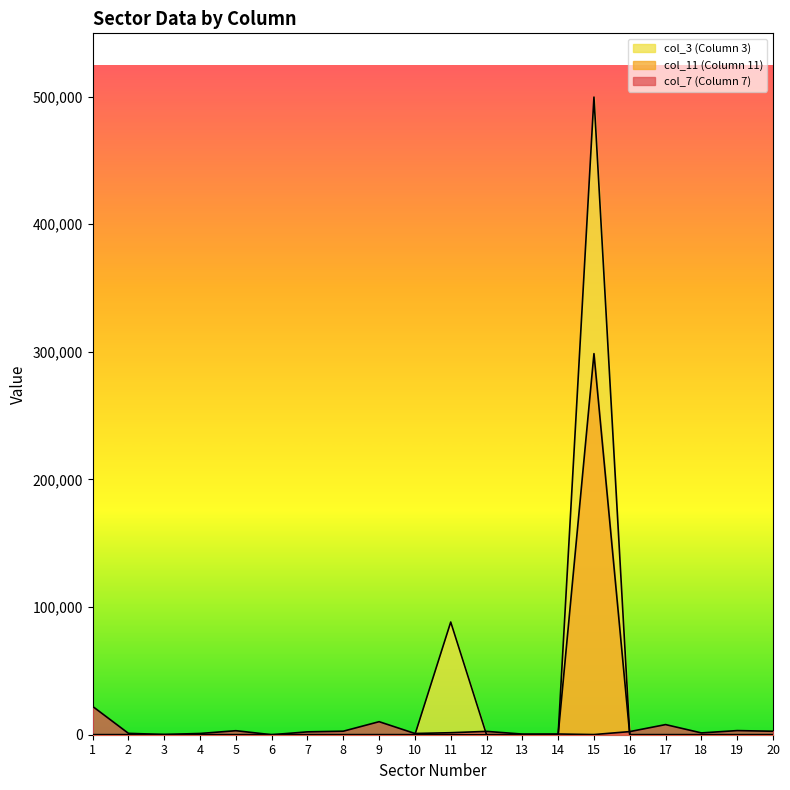

Which series has the widest spread of values?

col_3 (Column 3)